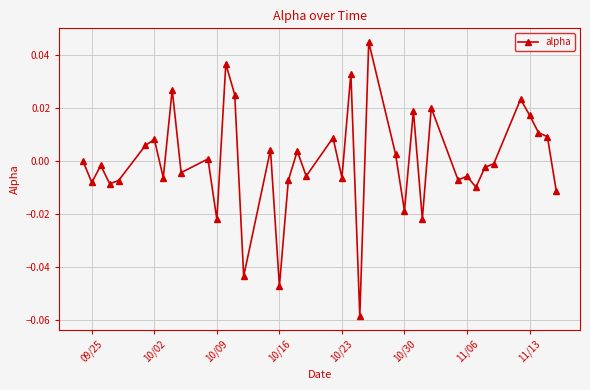

True or false: there are more than 2 points higher than both neighbors.

True